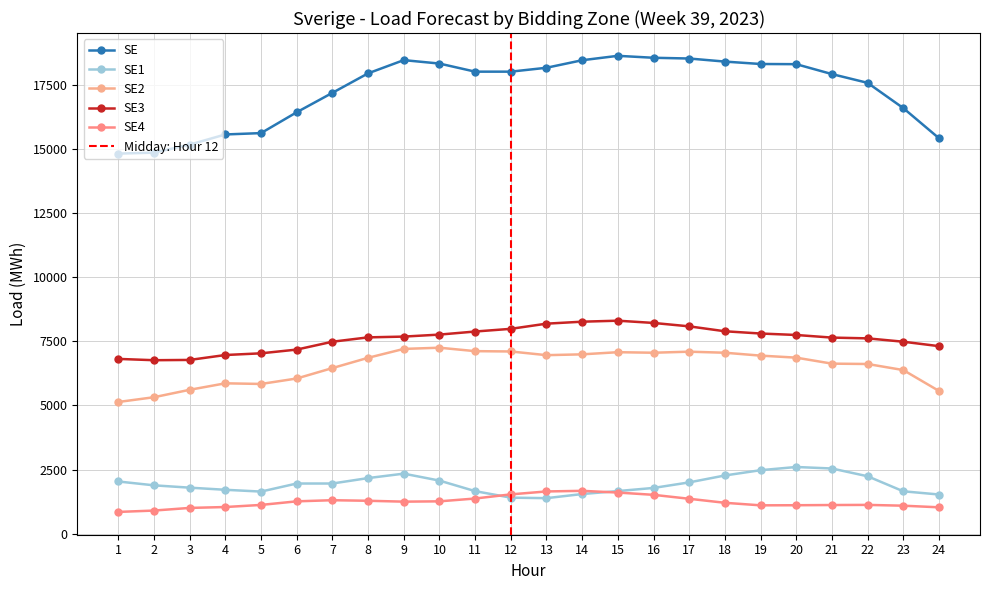

Reading left to right, transcribe all the data shown in this chart.

SE: 1=14834	2=14872	3=15185	4=15582	5=15635	6=16449	7=17207	8=17968	9=18484	10=18350	11=18034	12=18034	13=18186	14=18480	15=18652	16=18576	17=18547	18=18427	19=18333	20=18326	21=17939	22=17597	23=16611	24=15435
SE1: 1=2033	2=1883	3=1792	4=1709	5=1639	6=1954	7=1954	8=2166	9=2339	10=2068	11=1656	12=1402	13=1382	14=1543	15=1659	16=1781	17=1998	18=2268	19=2474	20=2599	21=2540	22=2237	23=1650	24=1525
SE2: 1=5137	2=5323	3=5613	4=5866	5=5841	6=6054	7=6461	8=6862	9=7209	10=7256	11=7122	12=7109	13=6965	14=6997	15=7081	16=7060	17=7101	18=7060	19=6947	20=6868	21=6634	22=6620	23=6383	24=5568
SE3: 1=6819	2=6768	3=6779	4=6971	5=7037	6=7183	7=7490	8=7660	9=7690	10=7768	11=7888	12=7993	13=8195	14=8272	15=8311	16=8223	17=8090	18=7898	19=7810	20=7753	21=7651	22=7621	23=7490	24=7317
SE4: 1=845	2=898	3=1001	4=1036	5=1118	6=1258	7=1302	8=1280	9=1246	10=1258	11=1368	12=1530	13=1644	14=1668	15=1601	16=1512	17=1358	18=1201	19=1102	20=1106	21=1114	22=1119	23=1088	24=1025